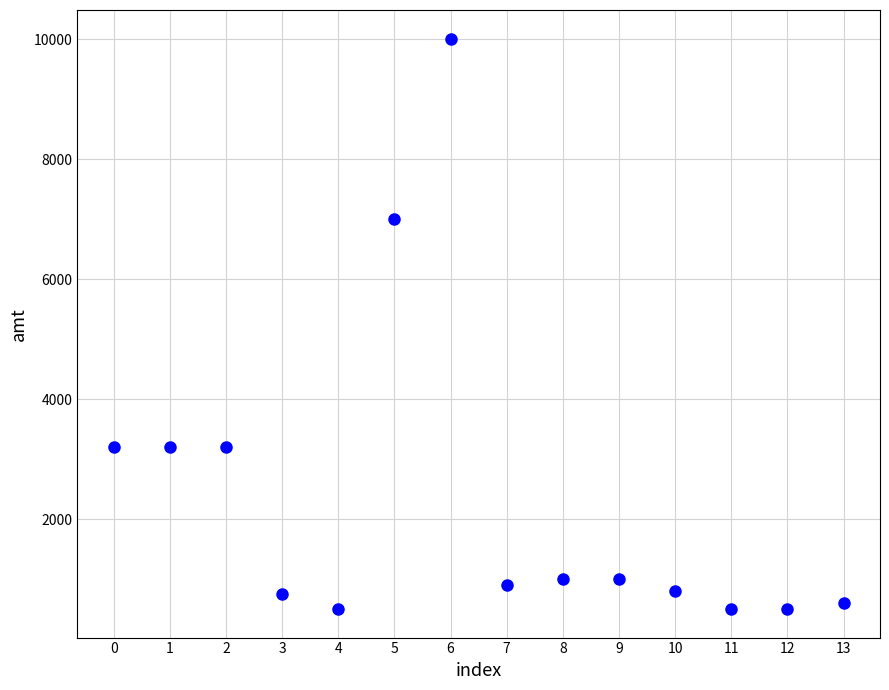

What Y value in the scatter plot is closest to 5255?

7000